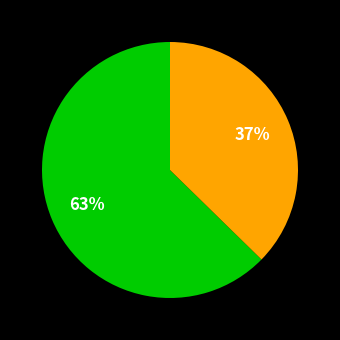

Is there a majority slice in this chart?

Yes